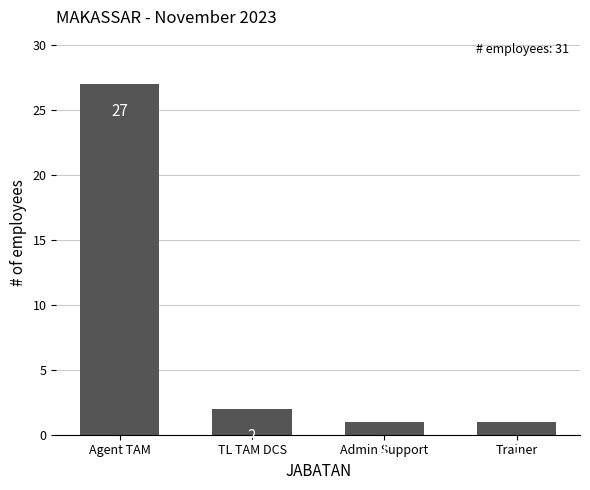

The chart shows a value of 1 at Admin Support. True or false?

True